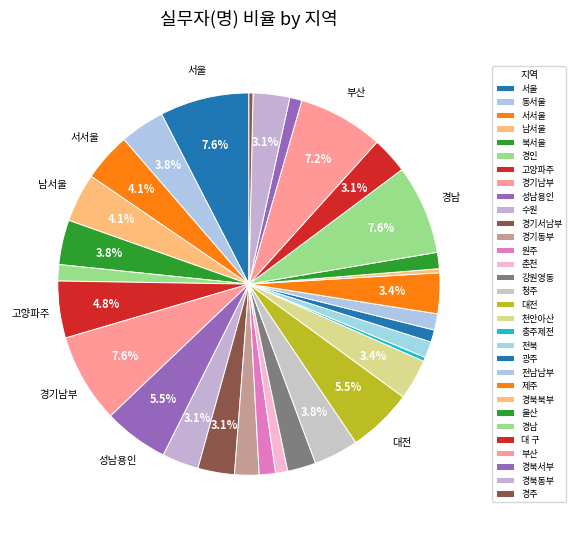

To the nearest percent, what is the difference between the largest and smallest slice percentages?

7%